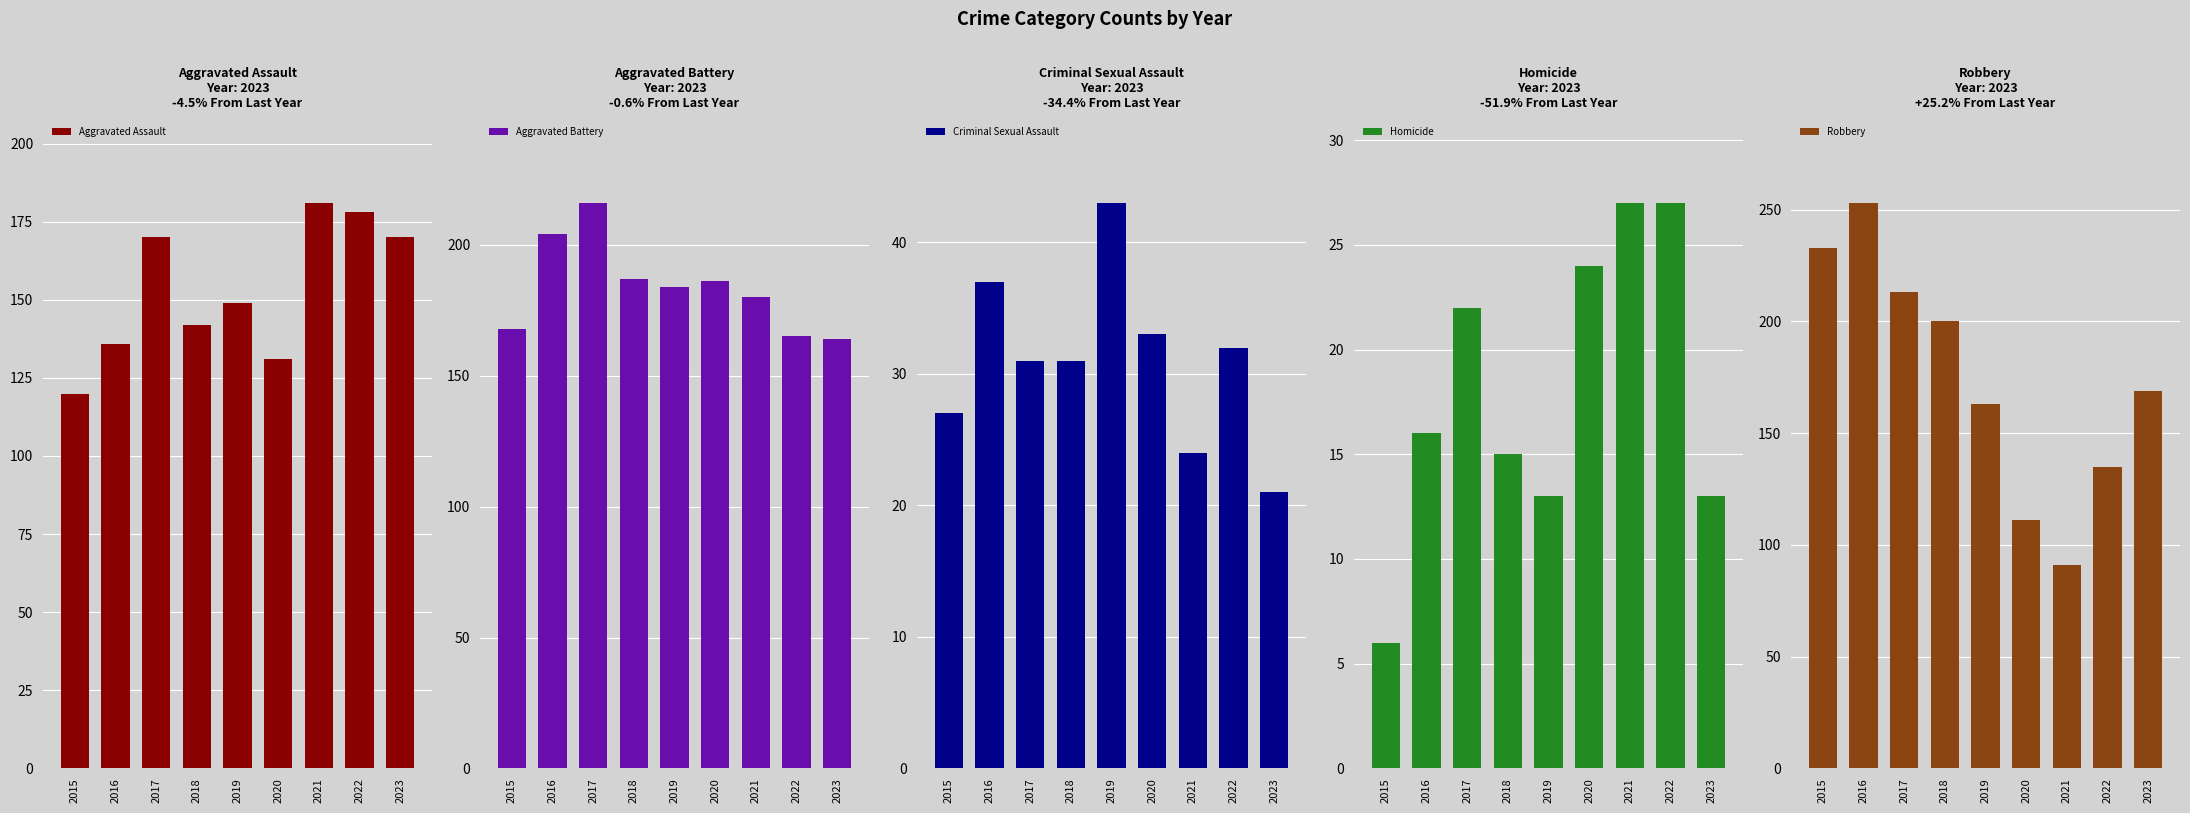

What is the minimum value shown in the chart?

6